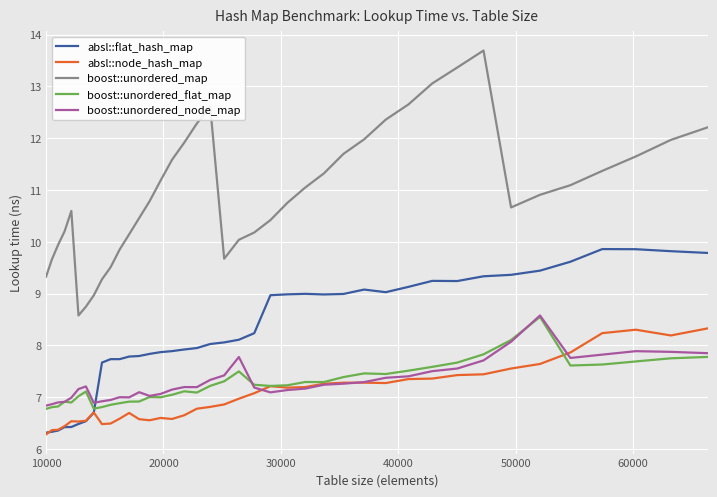

How many intersections are there between boost::unordered_node_map and absl::flat_hash_map?

1